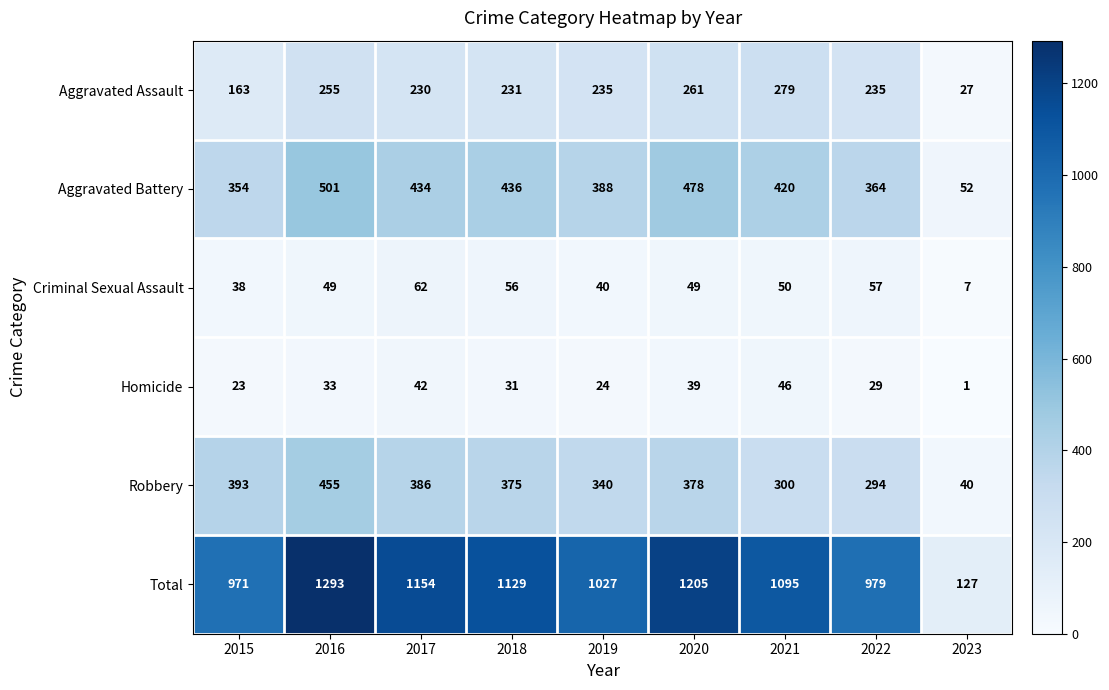

Read the Robbery value at 2020.

378